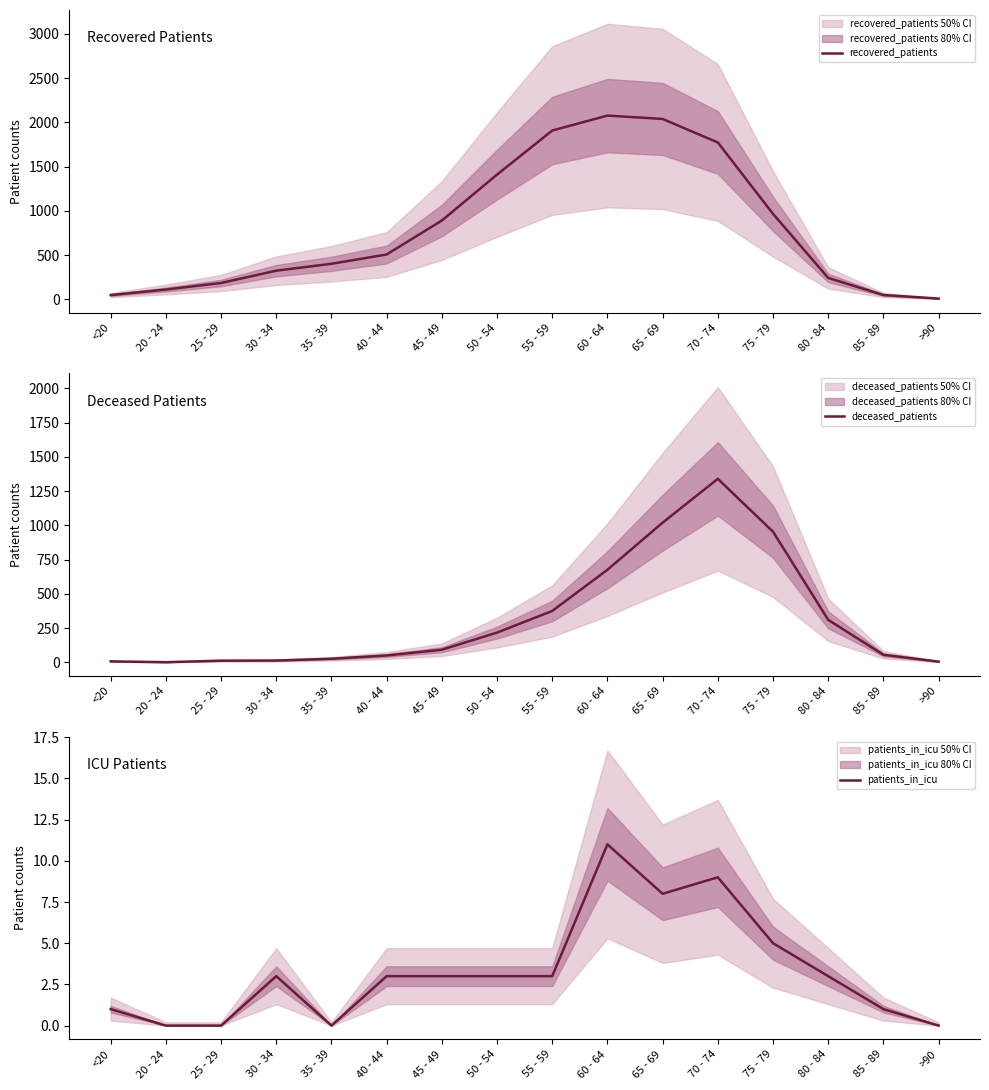

Which category has the highest value across all series?

60 - 64